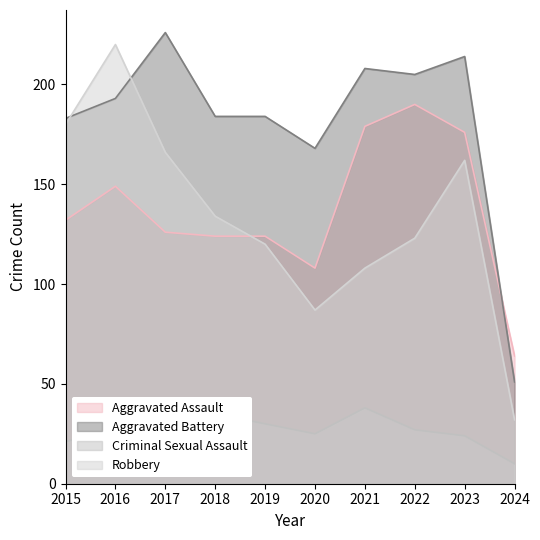

What is the sum of the Aggravated Assault values at 2015 and 2023?

308